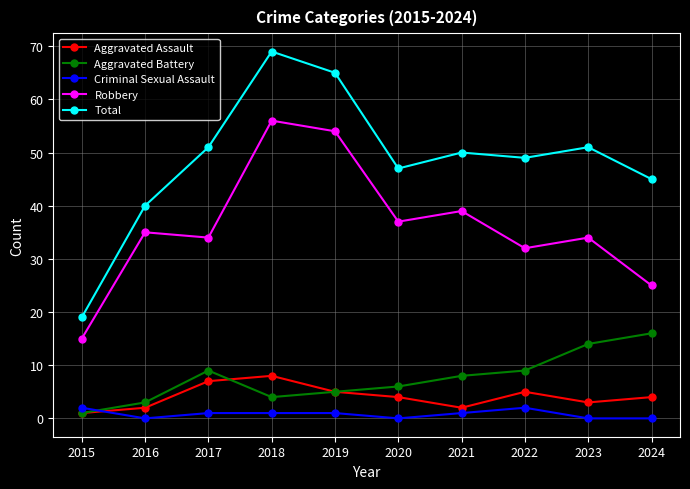

The value of Criminal Sexual Assault at 2024 is 0. True or false?

True